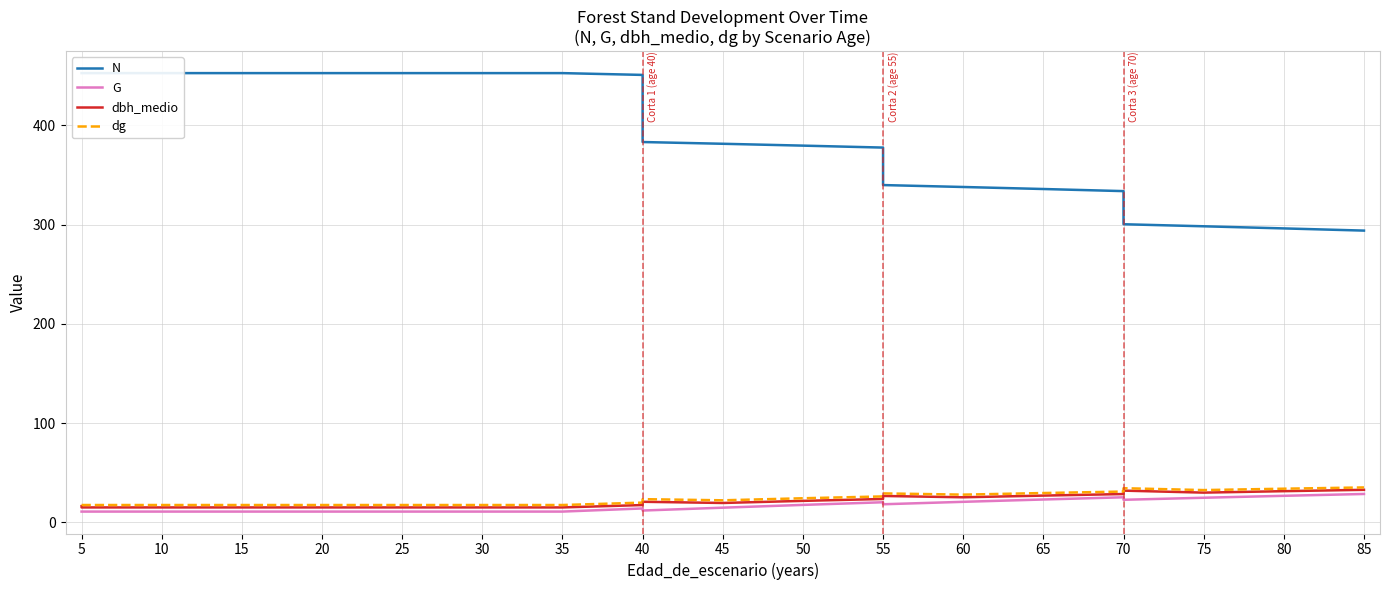

Rank the series by their maximum value, from highest to lowest.

N, dg, dbh_medio, G